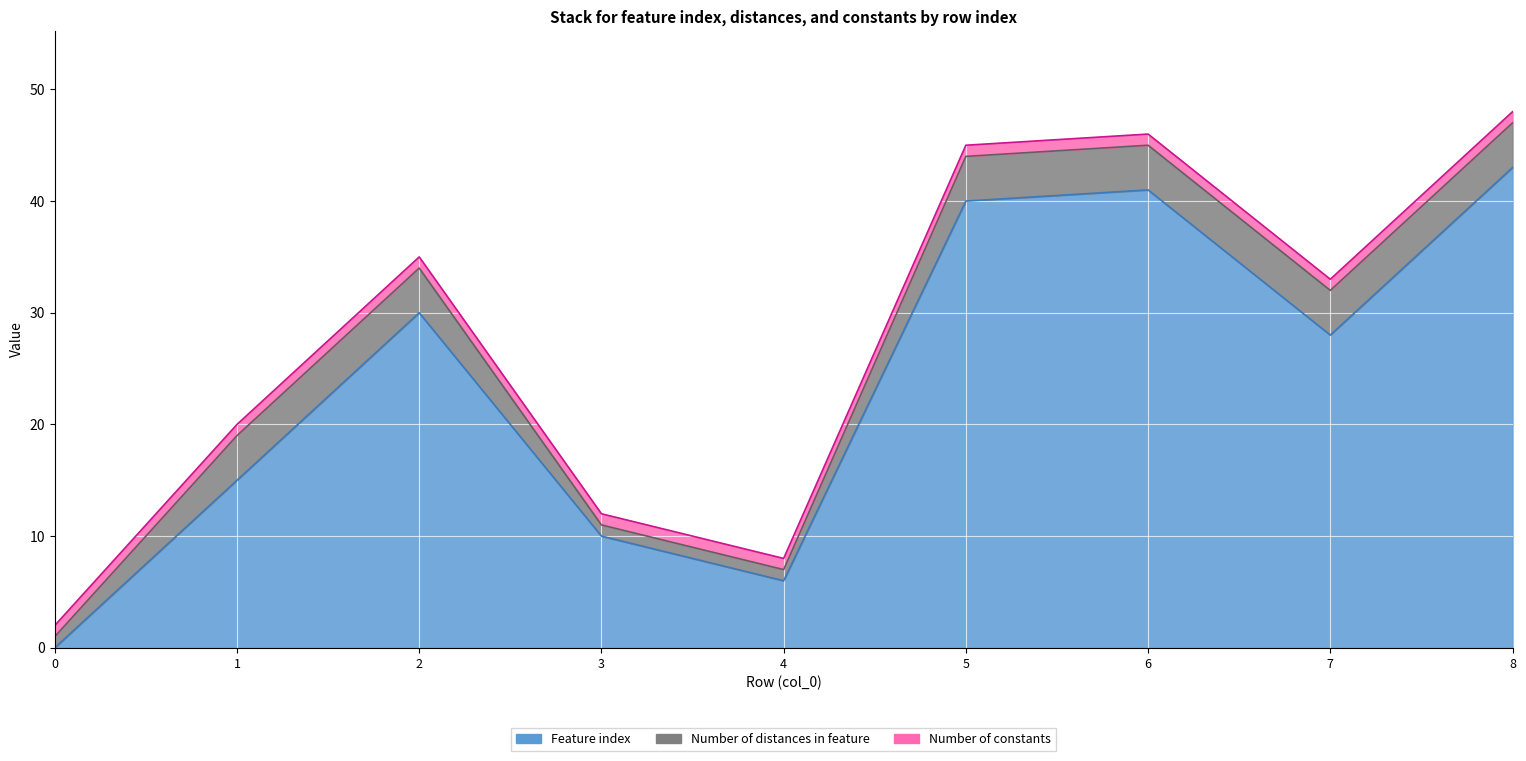

How many lines are shown in the chart?

3